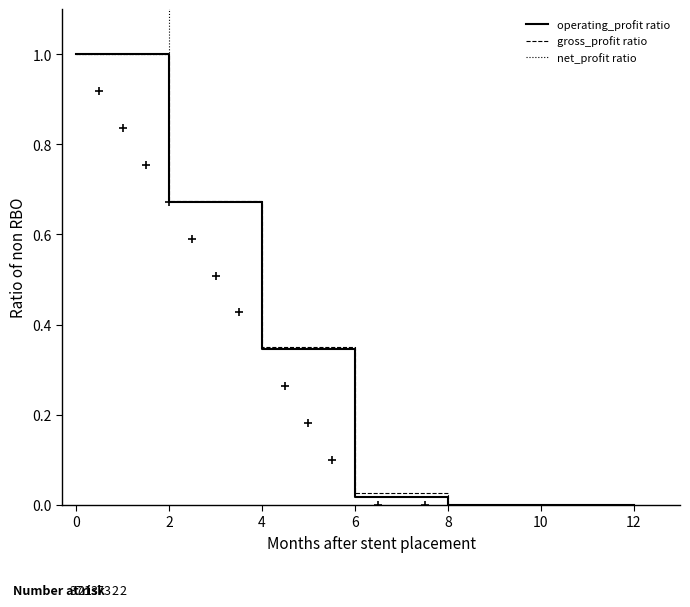

How many lines are shown in the chart?

3